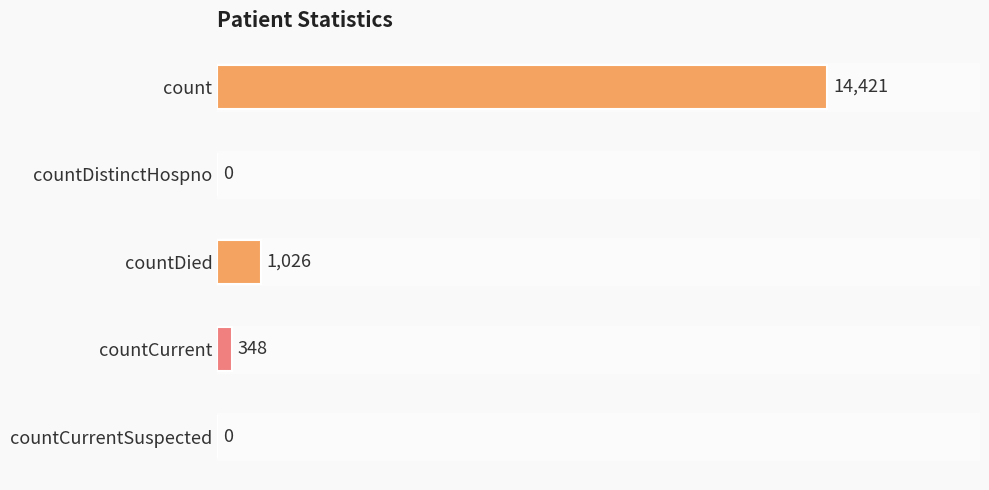

Does the chart contain stacked bars?

No